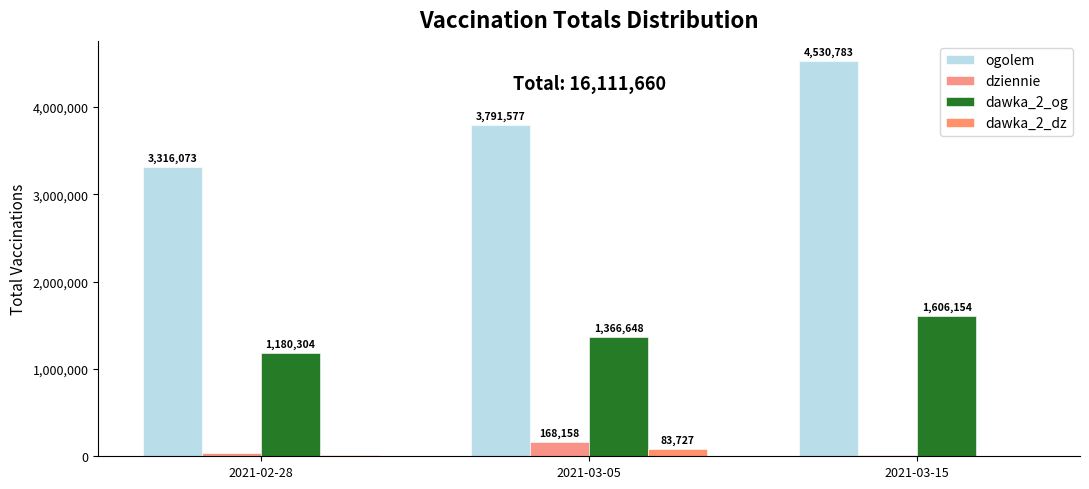

Which category has the highest value across all series?

2021-03-15